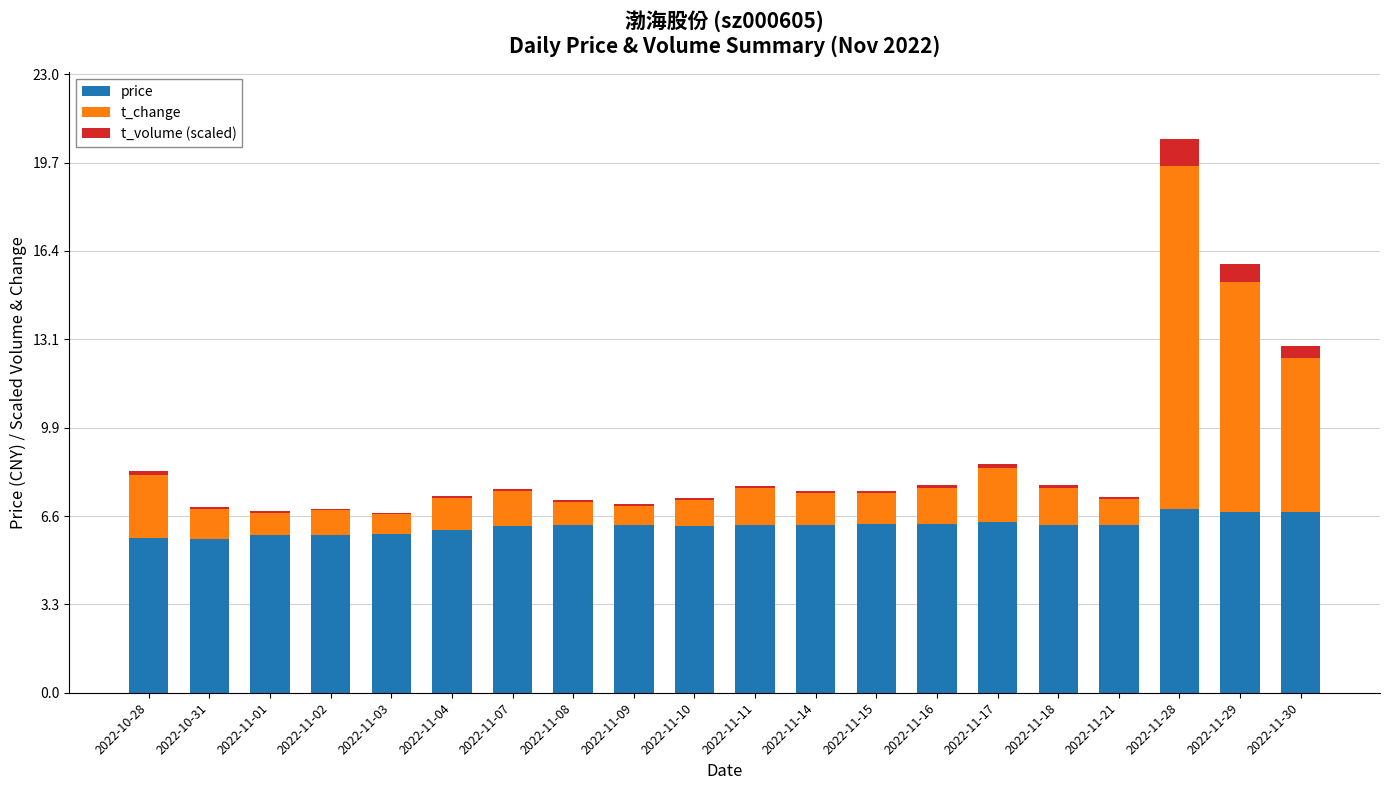

The price series shows 6.8 at 2022-11-28. True or false?

True